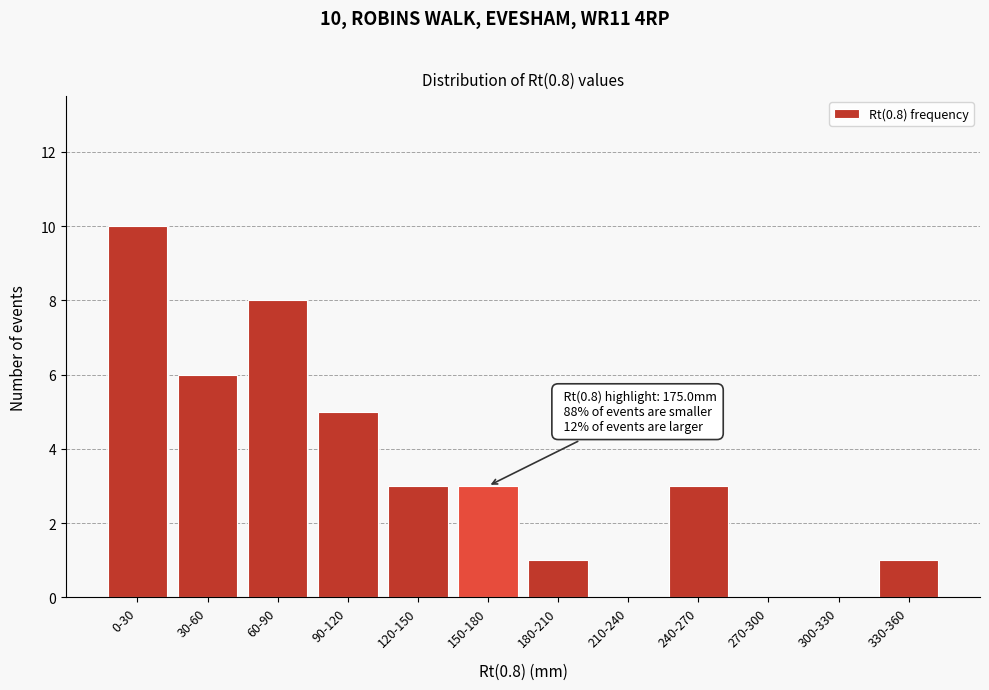

Reading left to right, extract all data points from this chart.

0-30=10	30-60=6	60-90=8	90-120=5	120-150=3	150-180=3	180-210=1	210-240=0	240-270=3	270-300=0	300-330=0	330-360=1